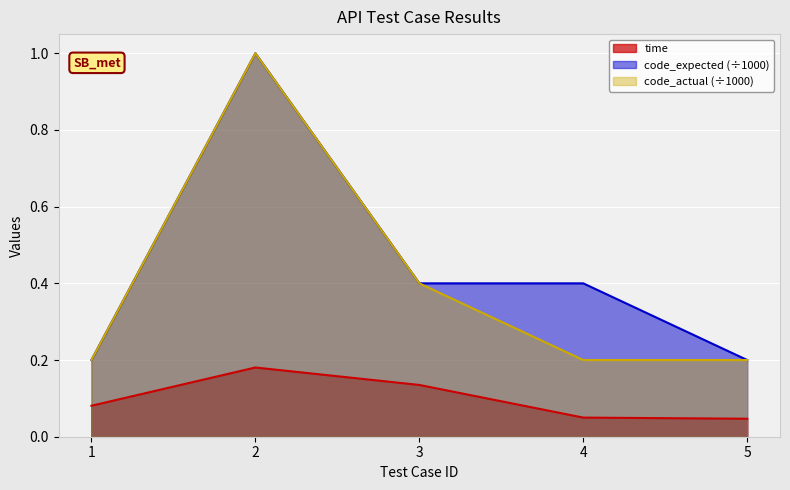

What is the value of the code_expected point at the 2nd from the left?

1.0